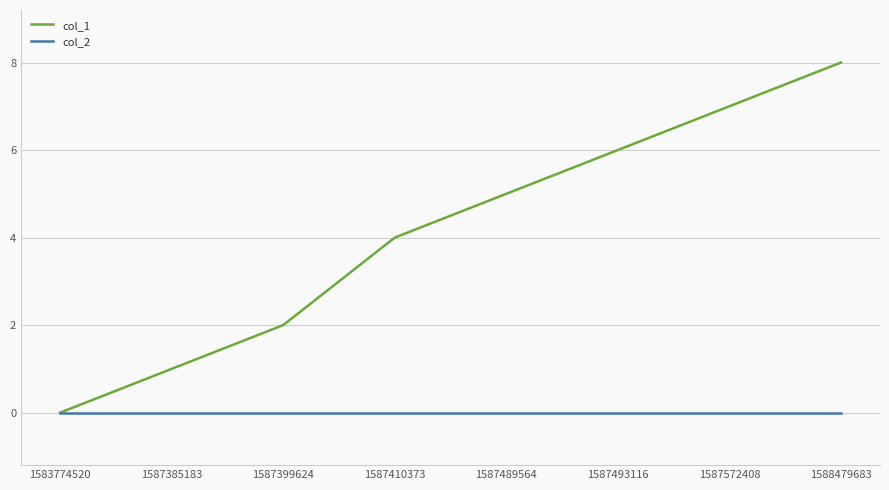

True or false: col_1 has a value of 8 at 1588479683.

True